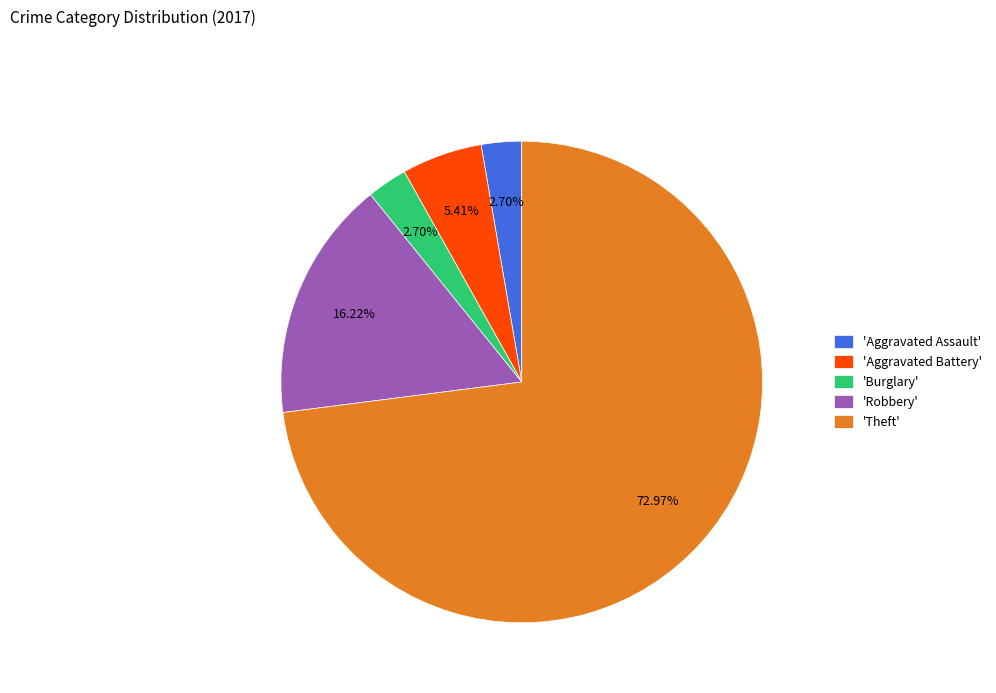

Does any single category account for the majority?

Yes